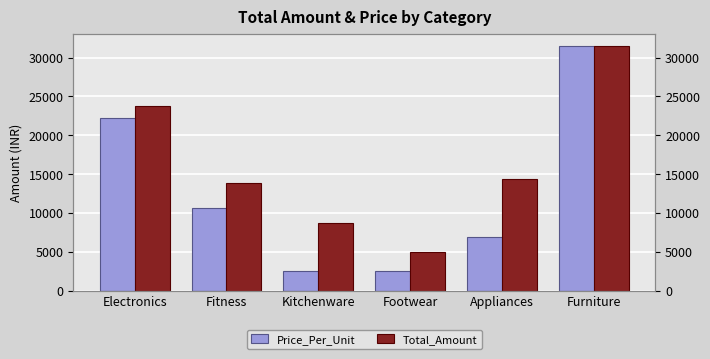

Reading left to right, transcribe all the data shown in this chart.

Price_Per_Unit: Electronics=22217	Fitness=10642	Kitchenware=2485	Footwear=2500	Appliances=6860	Furniture=31500
Total_Amount: Electronics=23817	Fitness=13908	Kitchenware=8660	Footwear=5000	Appliances=14422	Furniture=31500